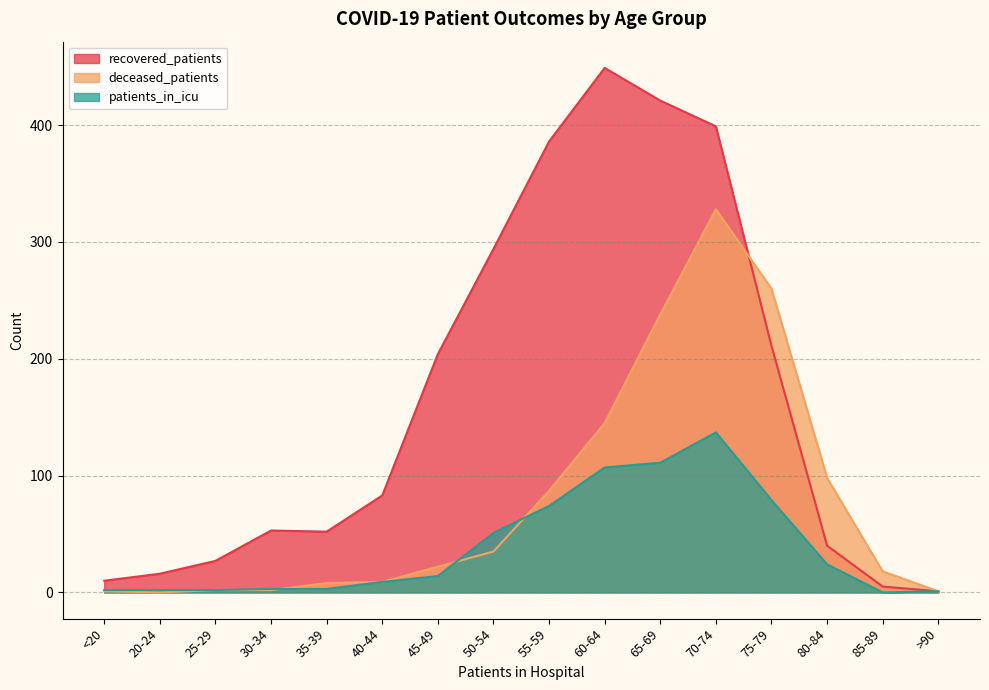

Which series has the widest spread of values?

recovered_patients